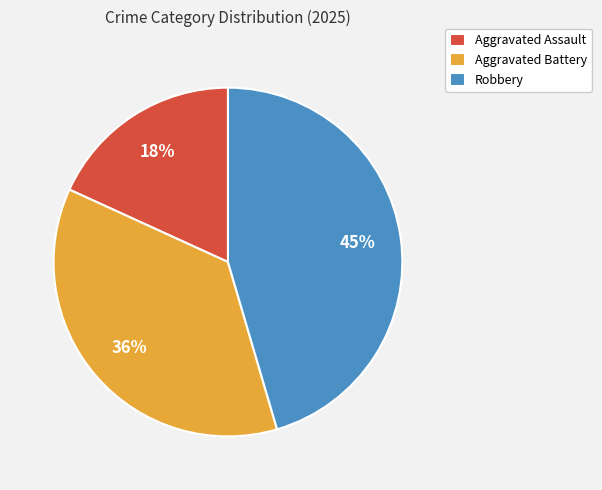

Does Robbery represent more than half of the total?

No